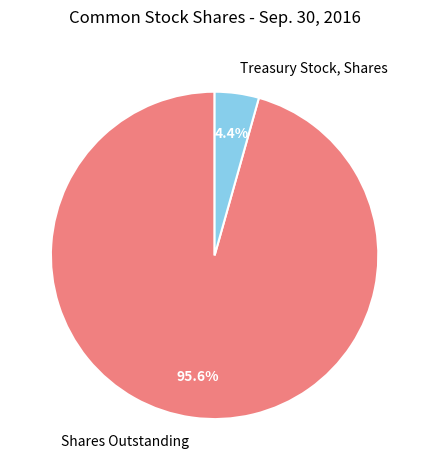

Combined, what portion of the pie is Shares Outstanding and Treasury Stock, Shares?

100.0%